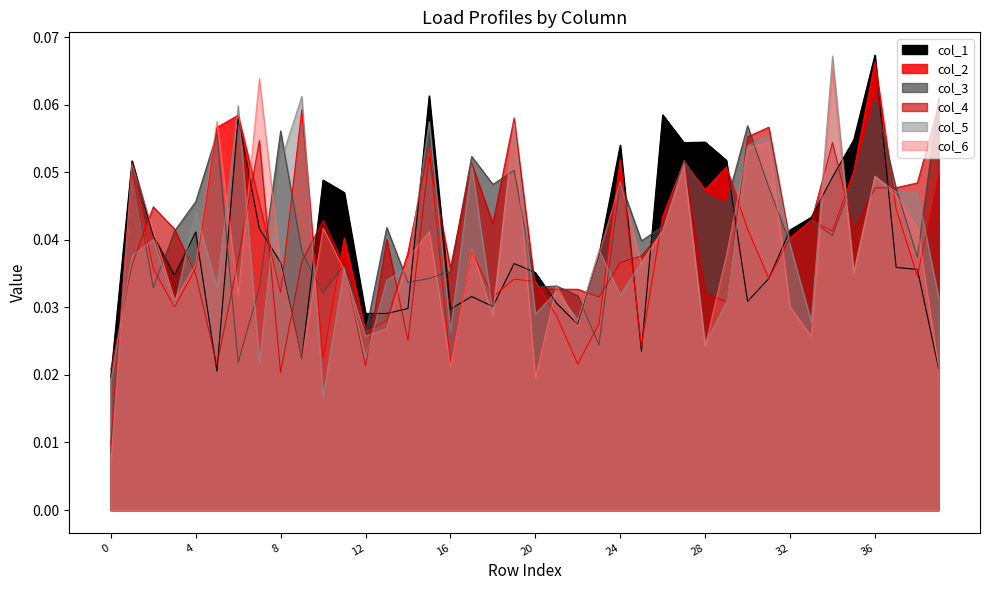

Between 21 and 39, which is larger?

21